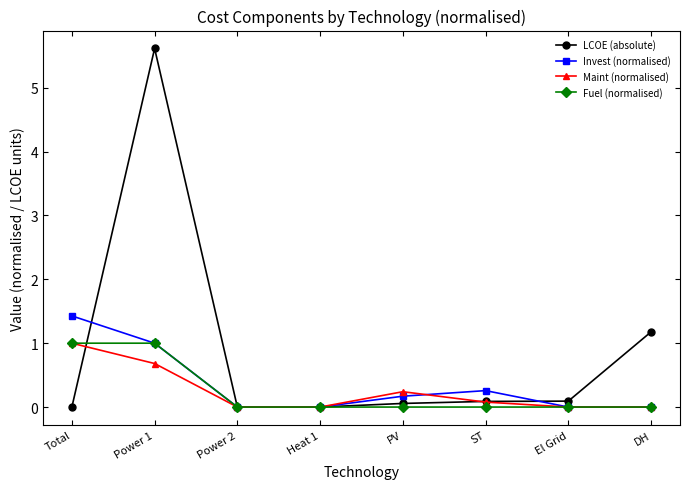

At which label does Invest (normalised) reach its peak?

Total